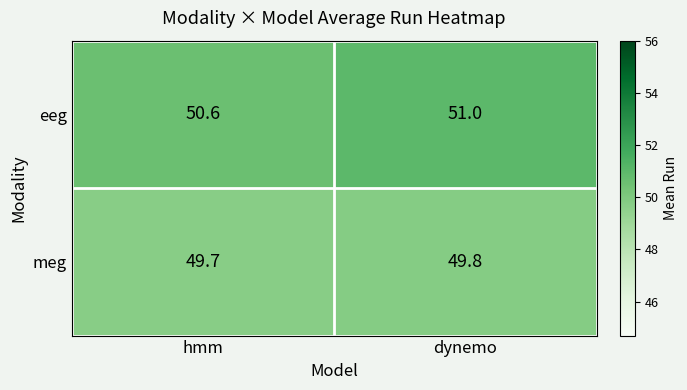

At how many categories does at least one series exceed 50?

2